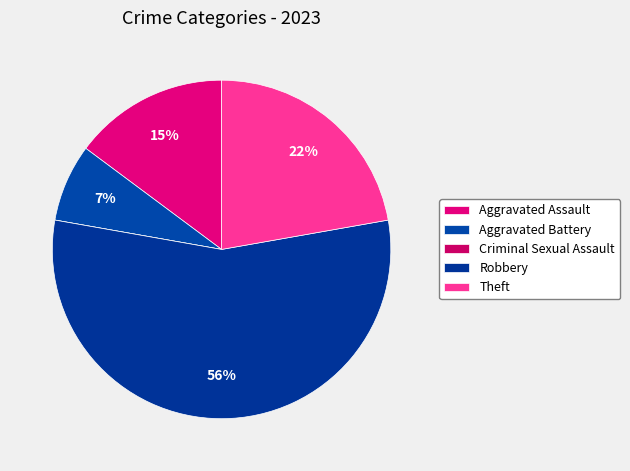

What is the total percentage of Robbery and Theft?

77.8%